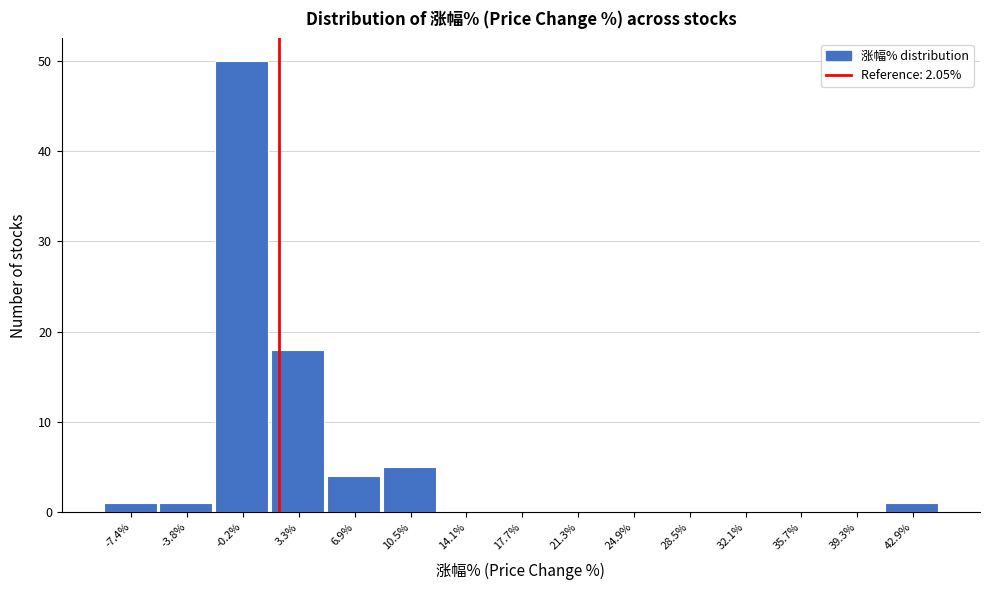

Reading left to right, list every bar in this chart as the range it spans on the x-axis followed by its height. Neither the bar edges nor the heights are printed on the chart, so give them approximately, as read against the axes.

-9.0 to -5.5: 1
-5.5 to -2.0: 1
-2.0 to 1.5: 50
1.5 to 5.0: 18
5.0 to 8.5: 4
8.5 to 12.5: 5
12.5 to 16.0: 0
16.0 to 19.5: 0
19.5 to 23.0: 0
23.0 to 26.5: 0
26.5 to 30.5: 0
30.5 to 34.0: 0
34.0 to 37.5: 0
37.5 to 41.0: 0
41.0 to 44.5: 1